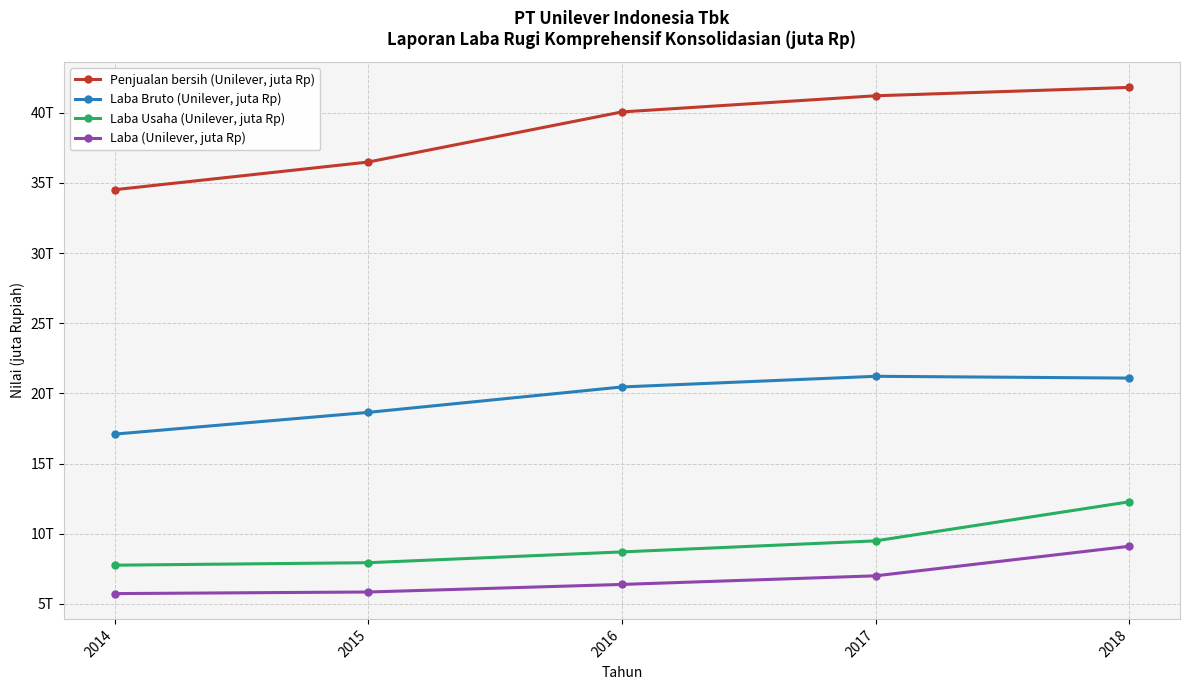

Is this an area chart (filled region under the line)?

No